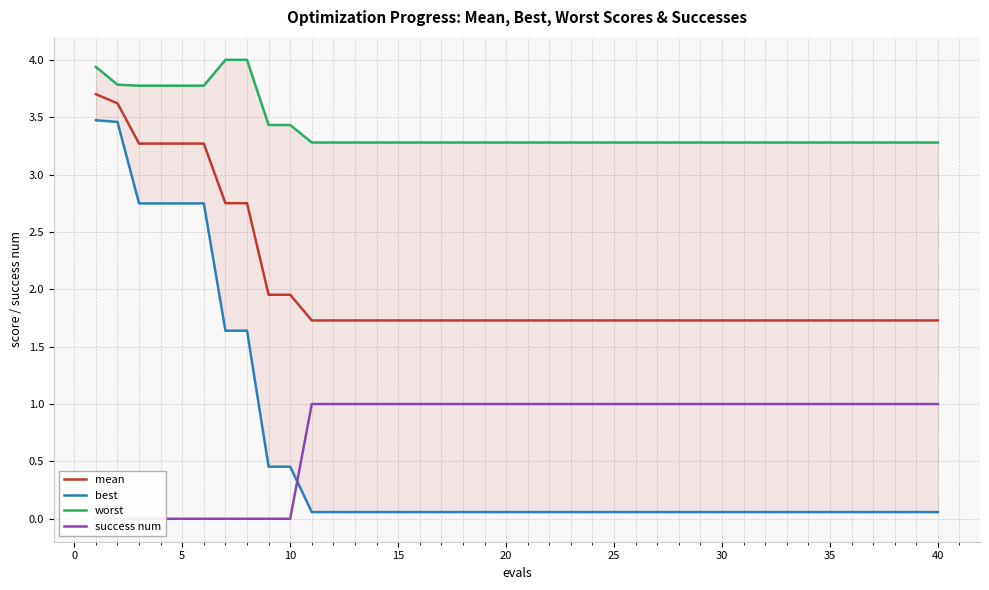

At how many categories does at least one series exceed 3?

40